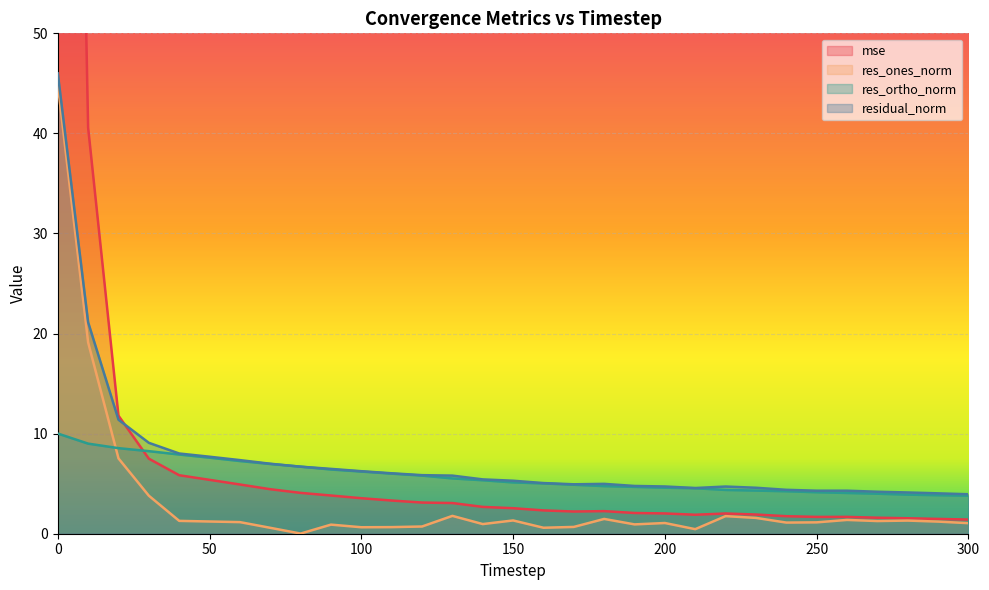

True or false: residual_norm and res_ones_norm intersect in this chart.

False